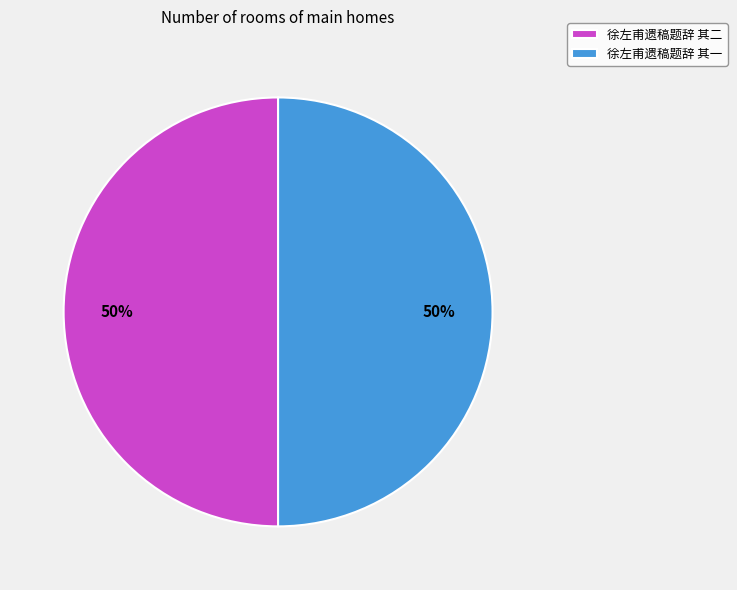

Is it true that 徐左甫遗稿题辞 其一 is 50% of the pie?

True